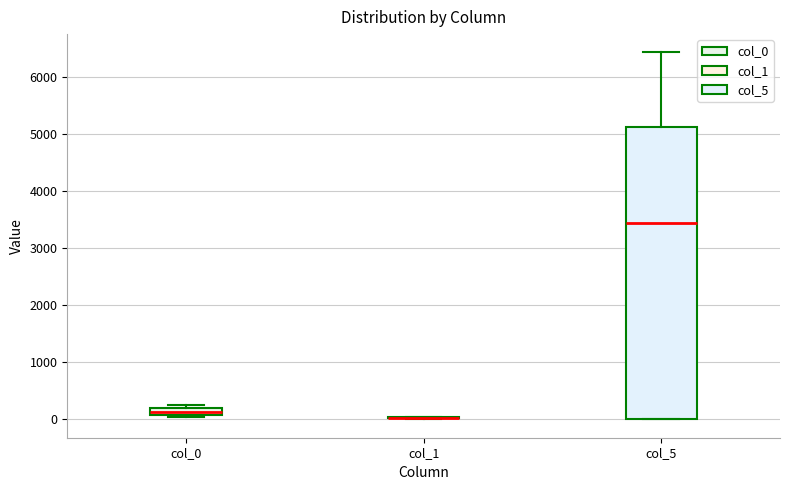

Where is the upper edge of the box for col_0 on the y-axis? The values are not printed on the chart, so give them approximately, as read against the axis.

200